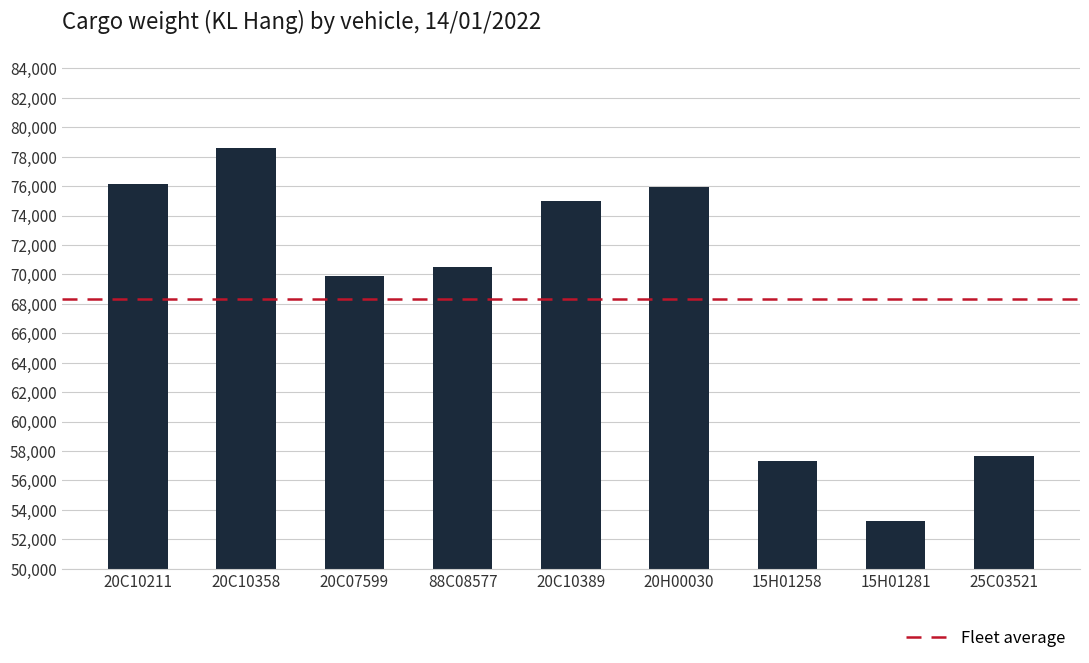

Reading left to right, extract all data points from this chart.

76120	78560	69860	70520	74970	75940	57320	53240	57690